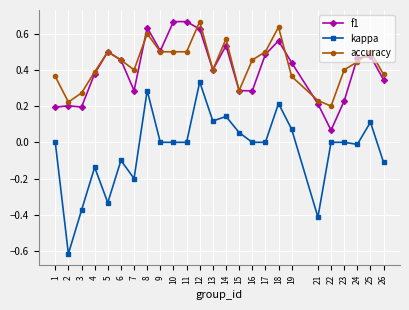

How many lines are shown in the chart?

3